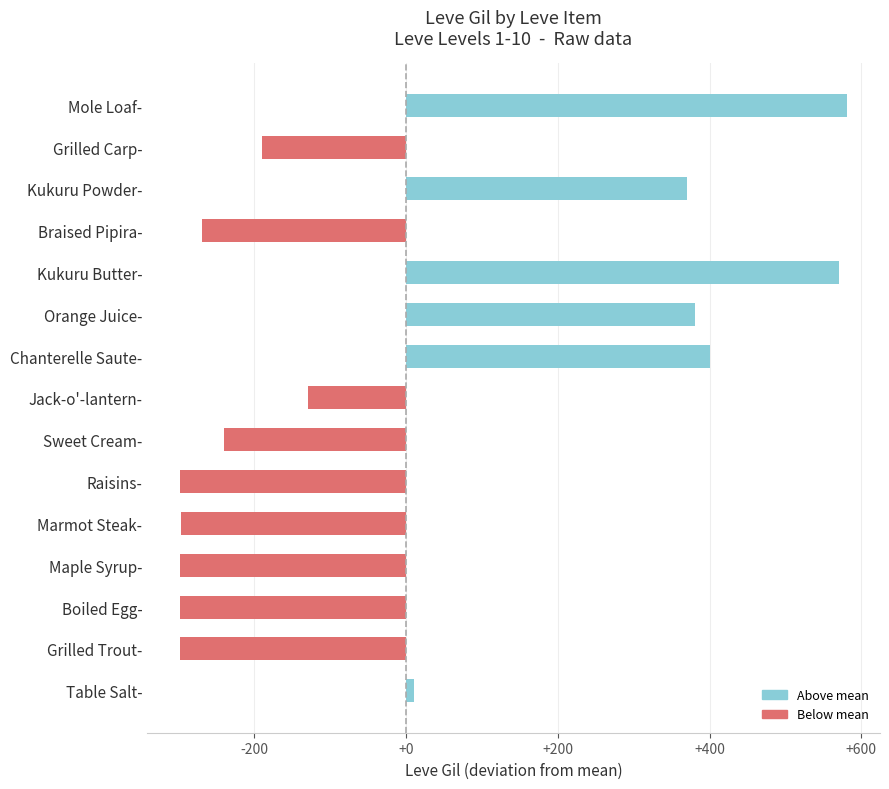

How many bars are there in total?

15